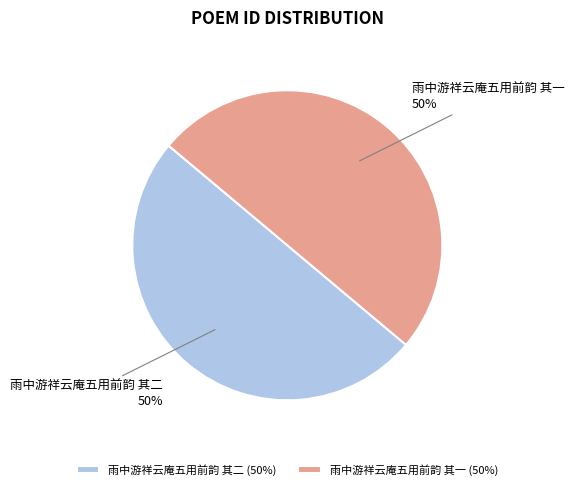

Is the sum of 雨中游祥云庵五用前韵 其二 and 雨中游祥云庵五用前韵 其一 greater than half?

Yes